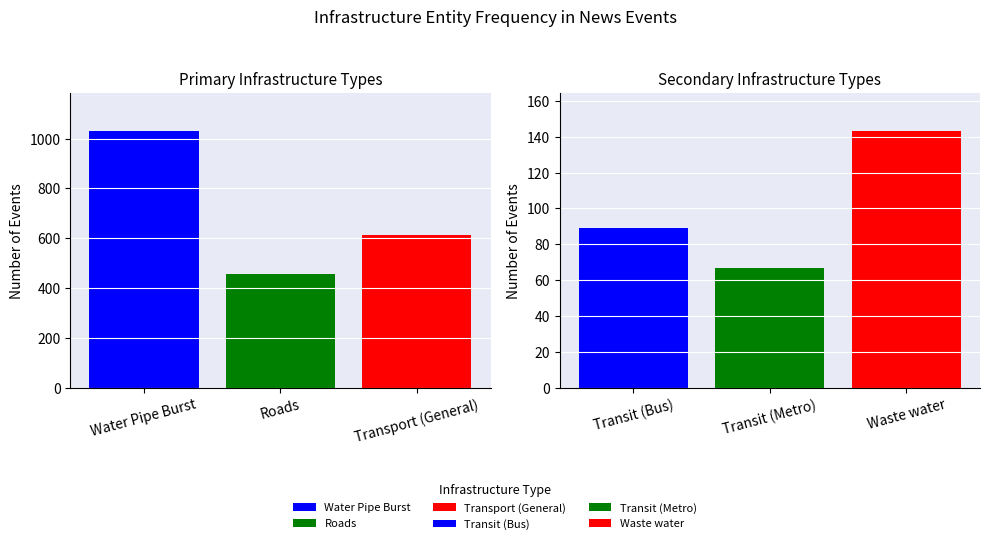

What is the sum of all Waste water values?

143